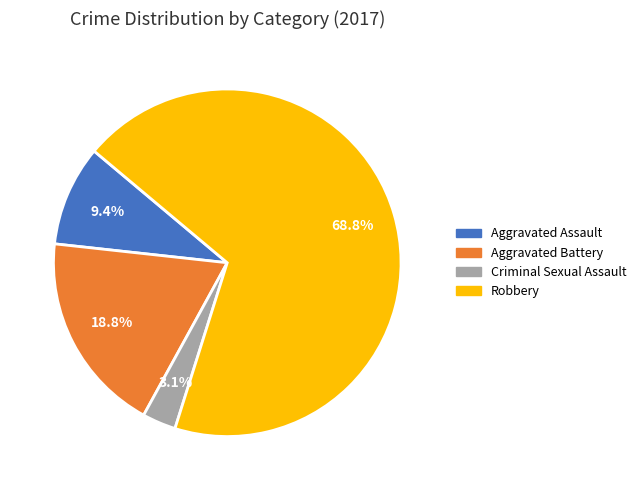

To the nearest percent, what is the average slice percentage?

25%